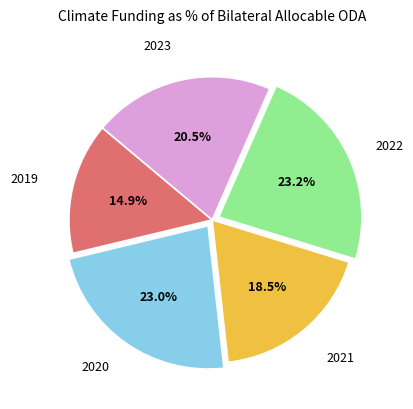

Which slice is the smallest?

2019